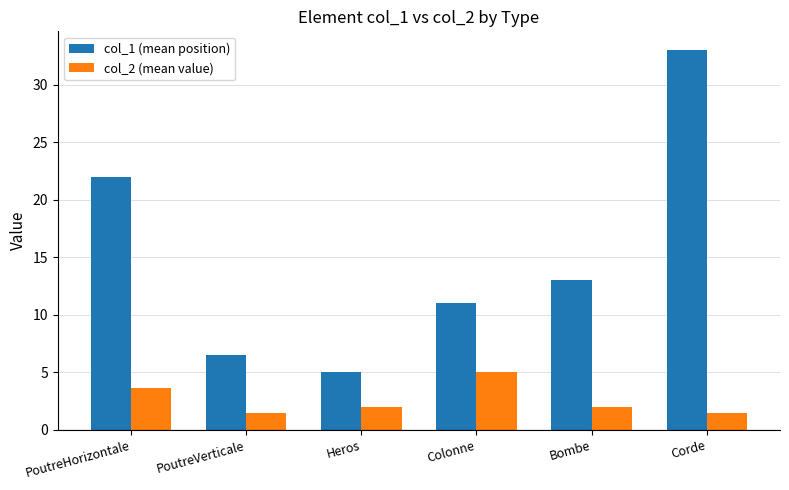

At Colonne, list the series in order from largest to smallest.

col_1 (mean position), col_2 (mean value)